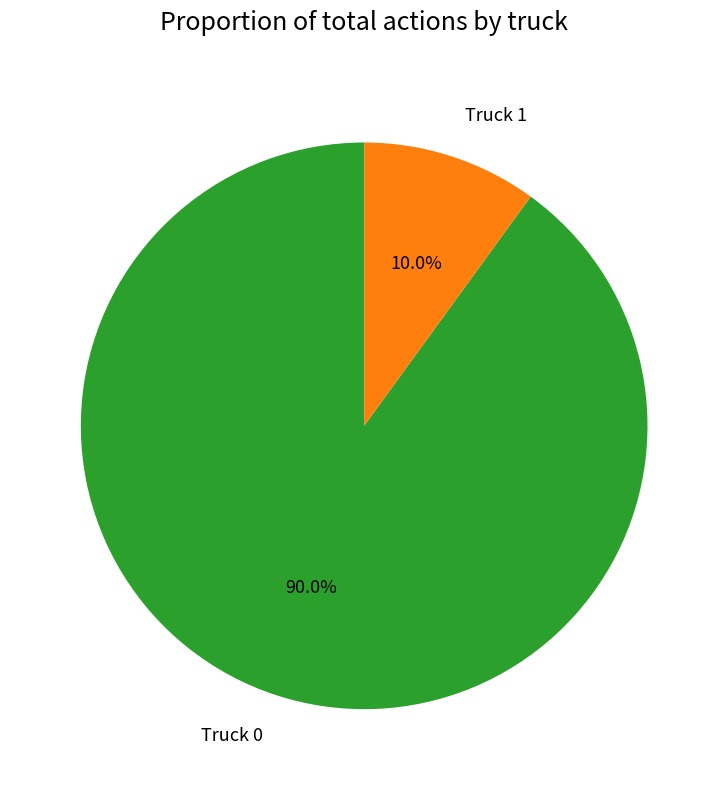

Which slice is the largest?

Truck 0